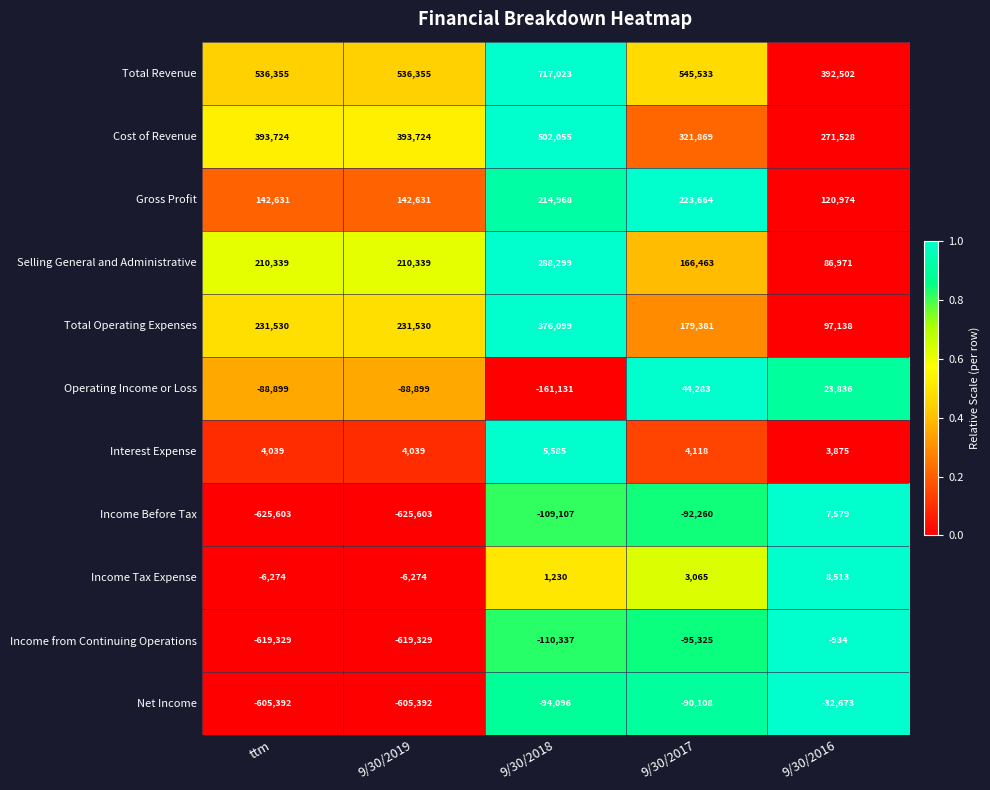

What is the sum of the Selling General and Administrative values at 9/30/2019 and 9/30/2018?

498638